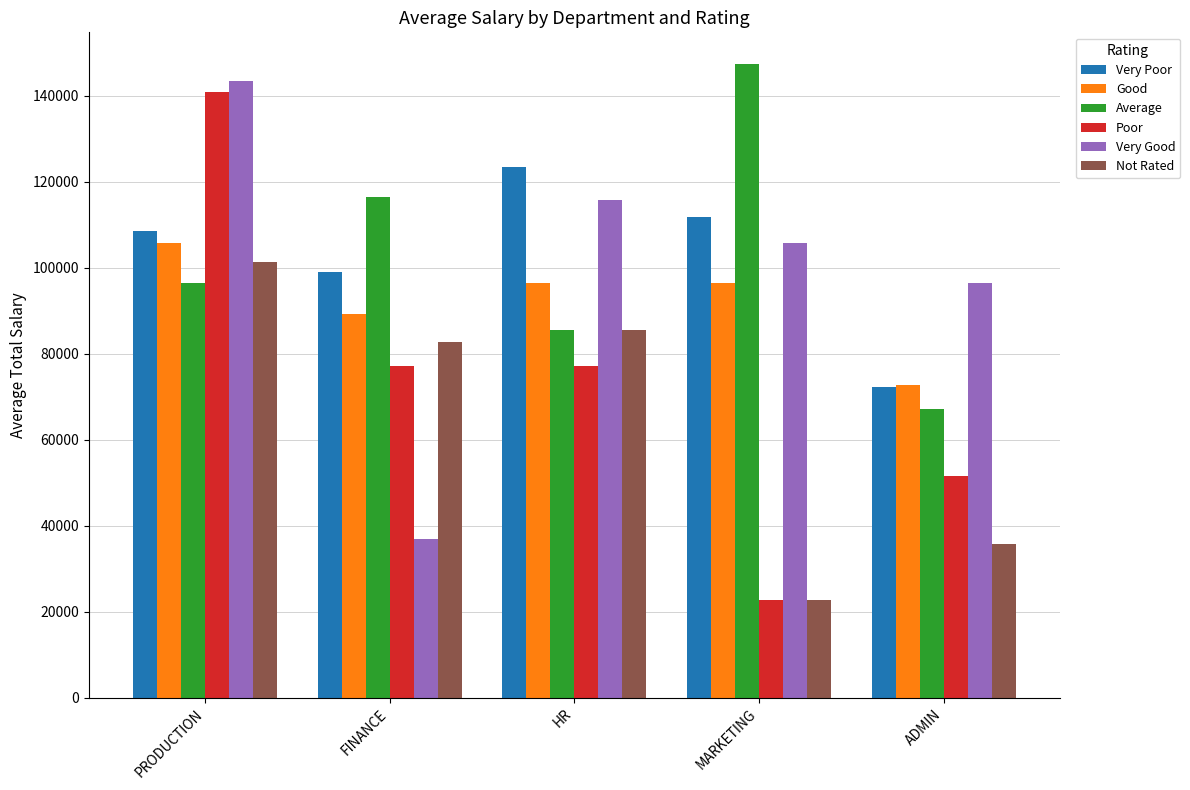

How many groups of bars are there?

5